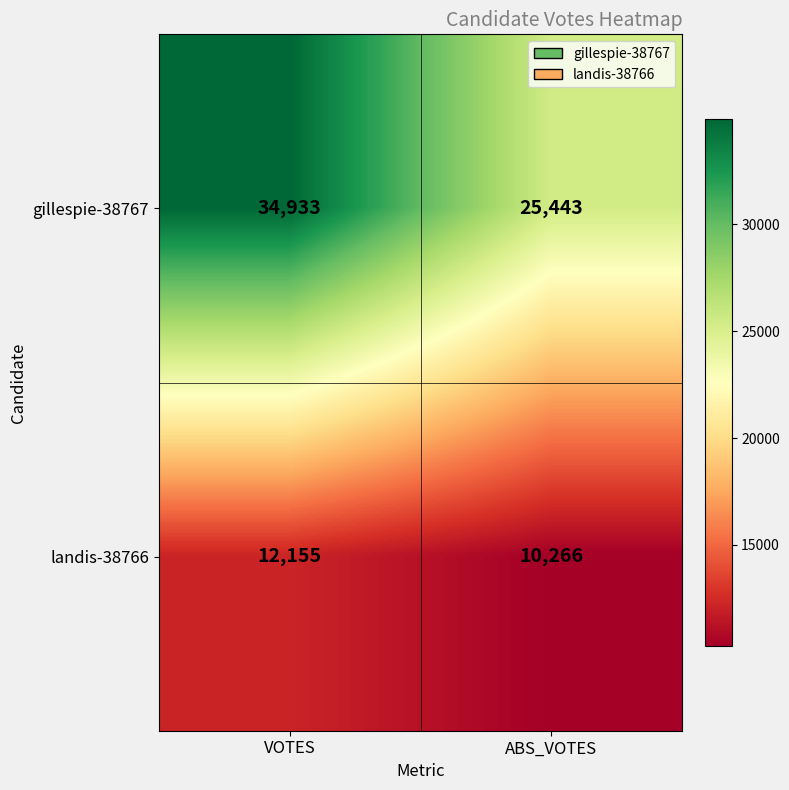

Which series has the largest total across all categories?

gillespie-38767